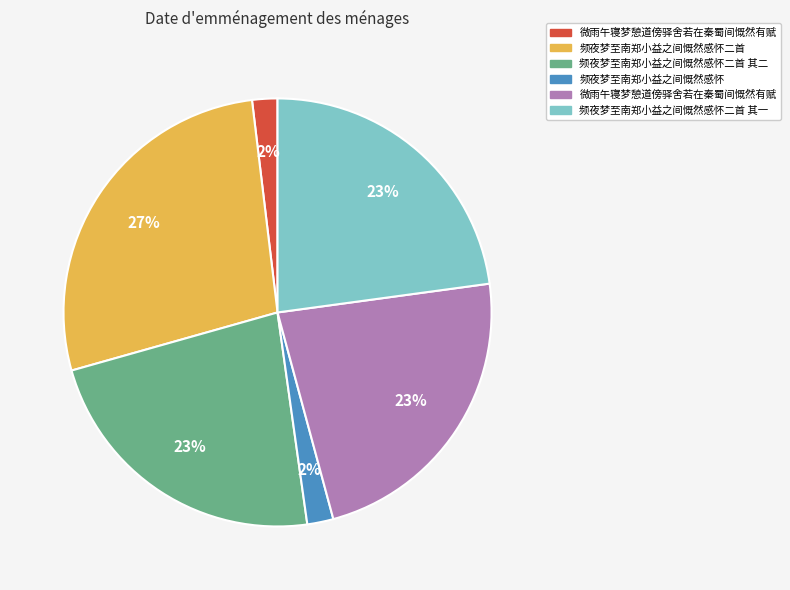

To the nearest percent, what is the average slice percentage?

17%